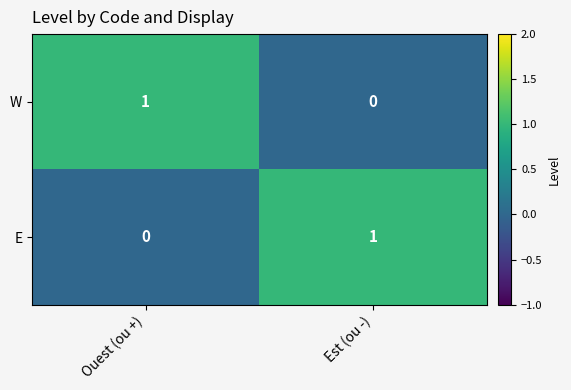

At Est (ou -), list the series in order from smallest to largest.

W, E